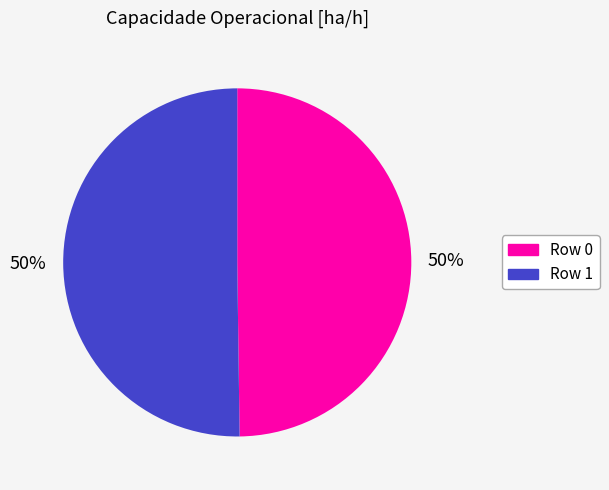

To the nearest percent, what percentage of the pie is Row 1?

50%